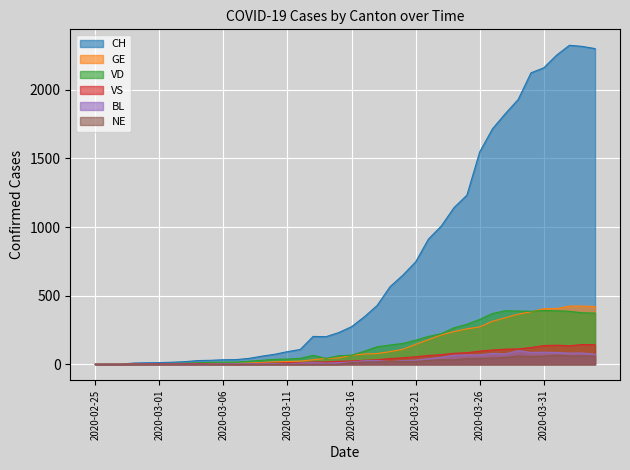

Which series changed the most between 2020-03-06 and 2020-04-04?

CH